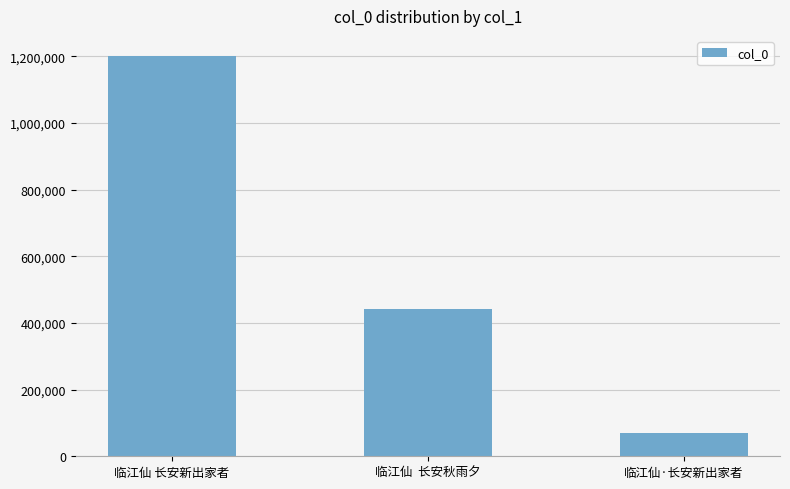

Which category has the highest value across all series?

临江仙 长安新出家者